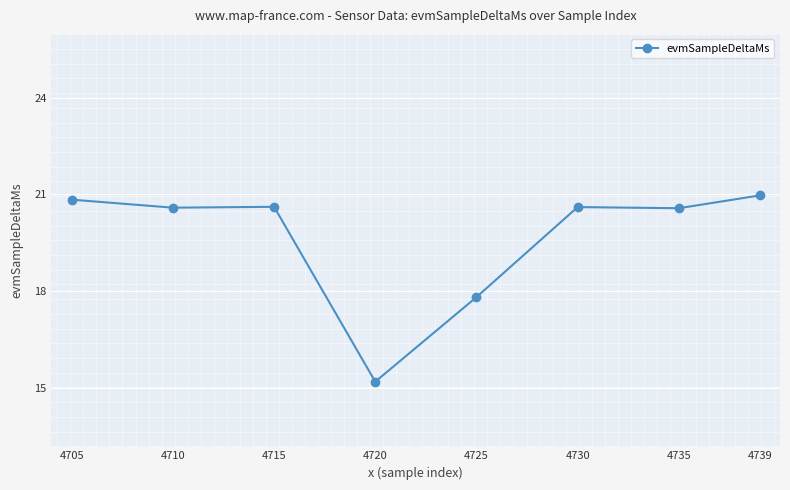

What is the difference between the maximum and minimum values?

5.8